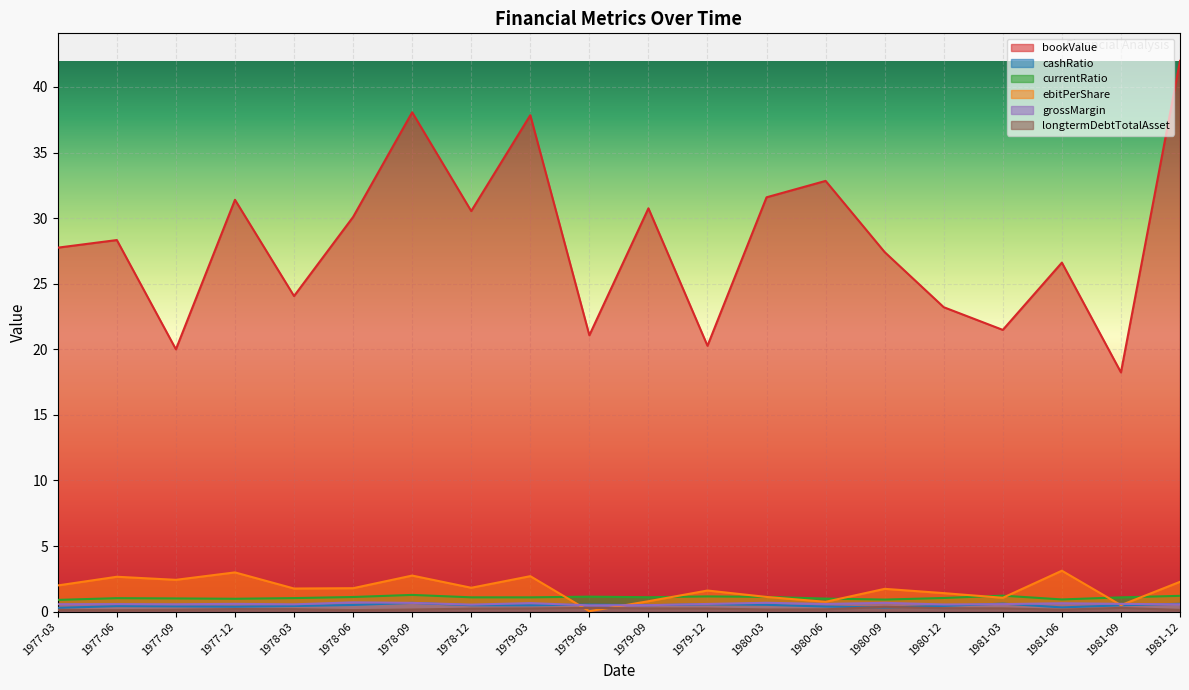

True or false: longtermDebtTotalAsset and ebitPerShare intersect in this chart.

True